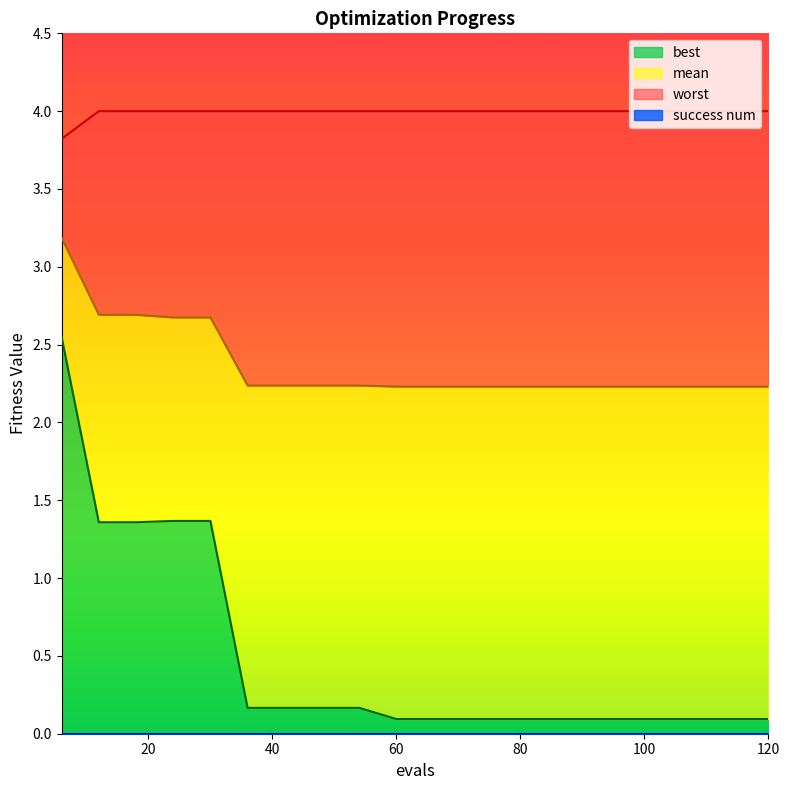

Does the chart display data point markers on the line(s)?

No